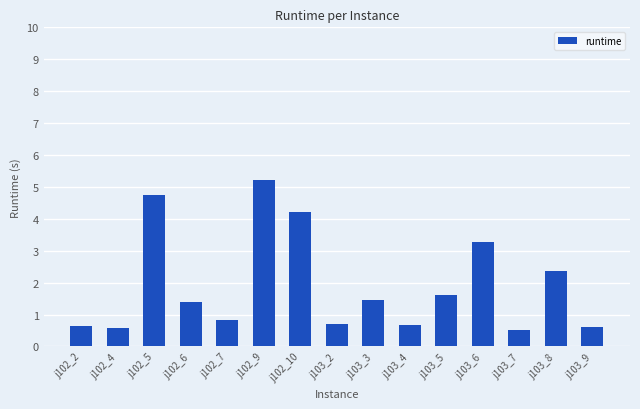

How many bars are there in total?

15